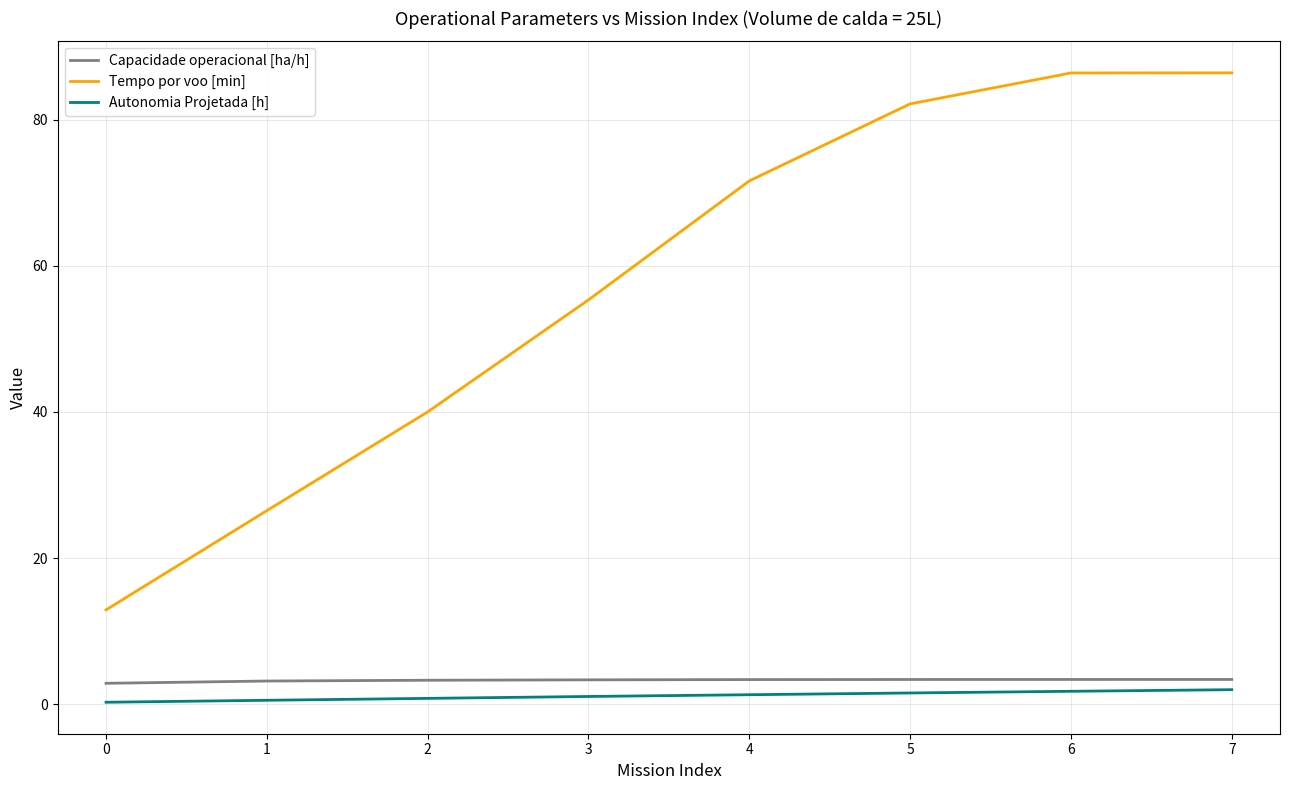

True or false: Autonomia Projetada [h] and Tempo por voo [min] intersect in this chart.

False